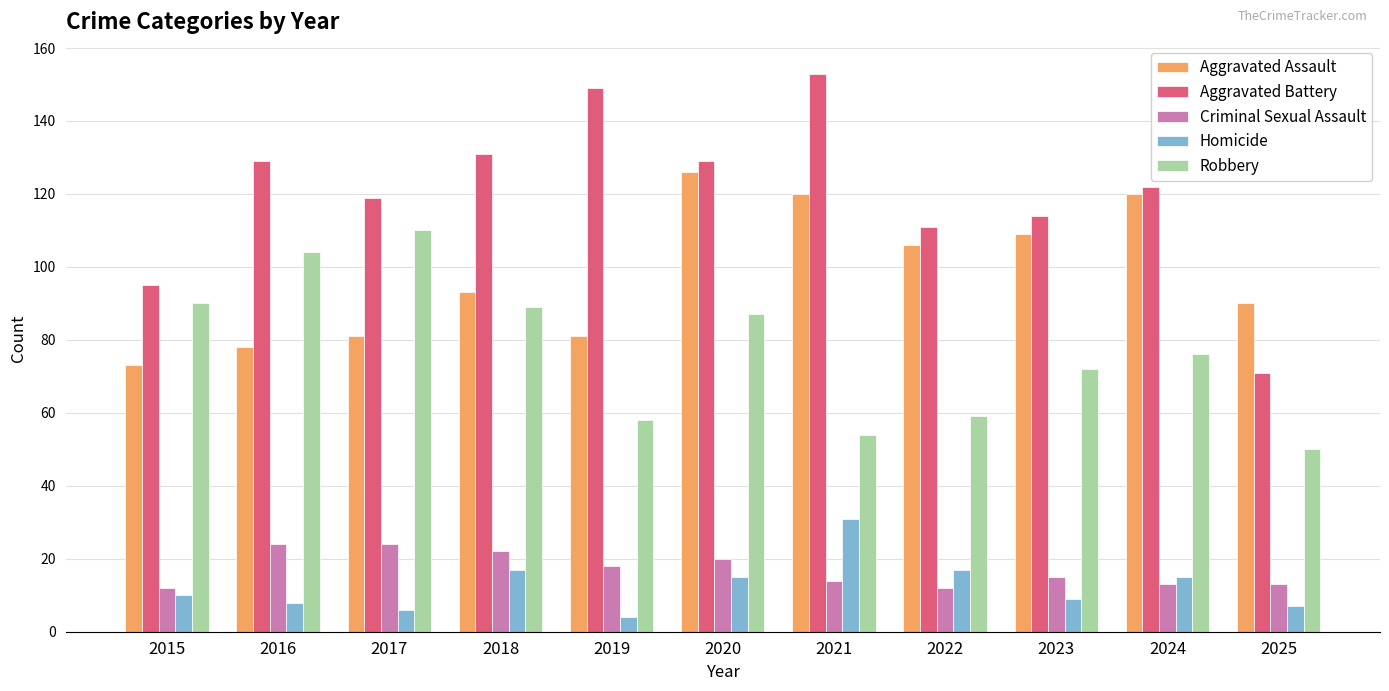

At which label does Aggravated Battery first exceed 122?

2016